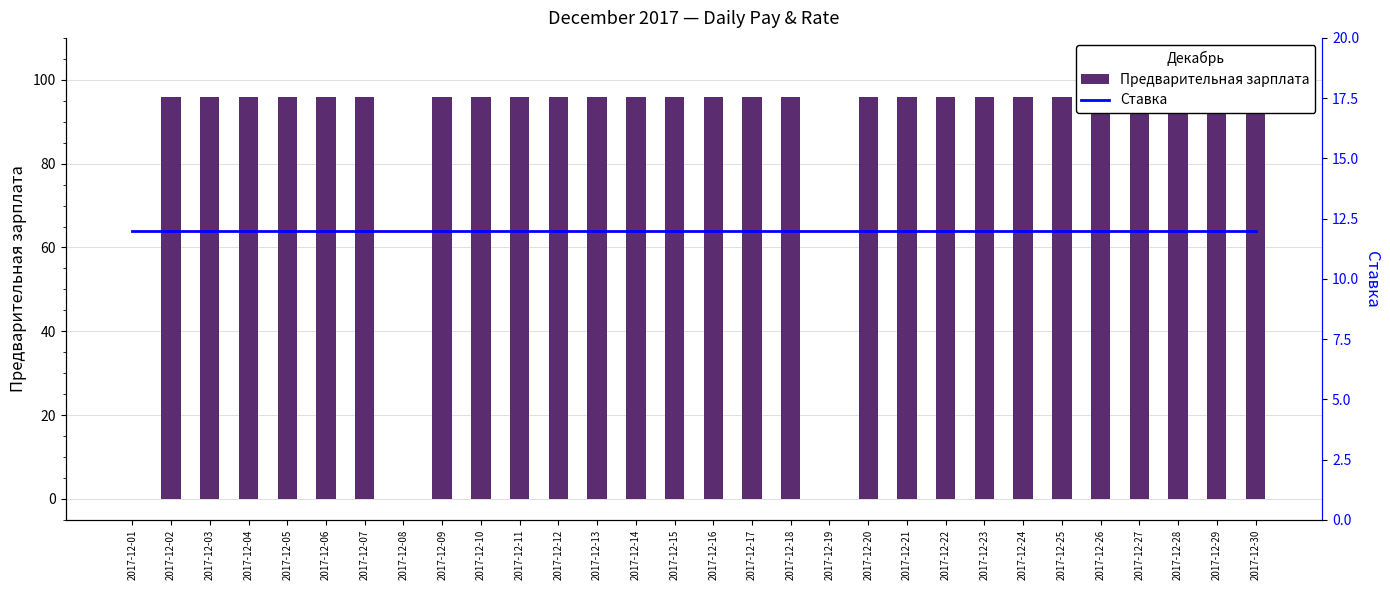

Which has a higher value, 2017-12-12 or 2017-12-29?

2017-12-12